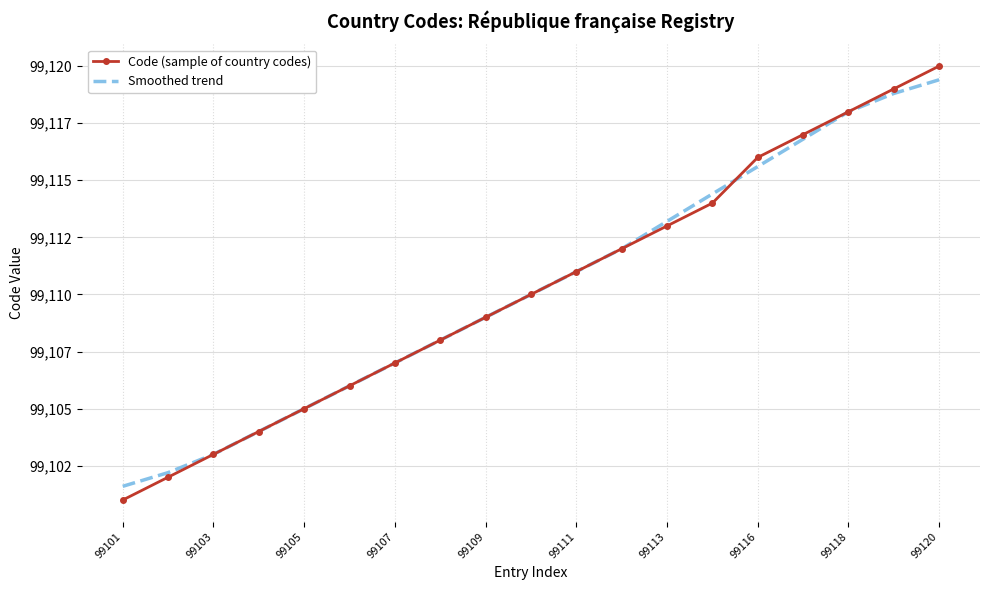

Which series has the largest total across all categories?

Code (sample of country codes)